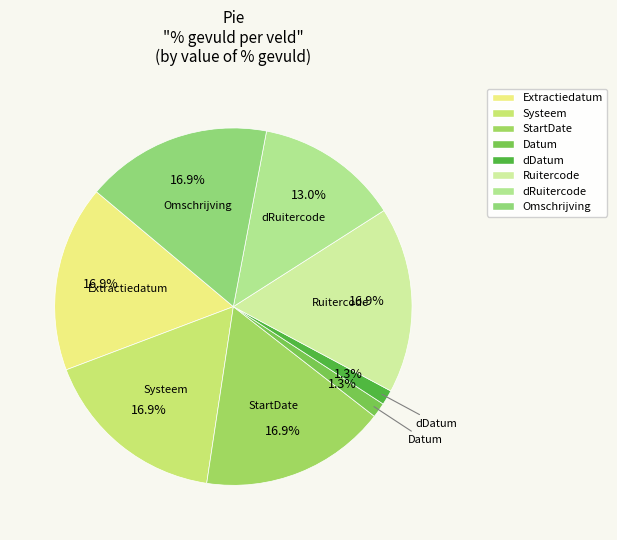

Count the number of slices in the pie.

8